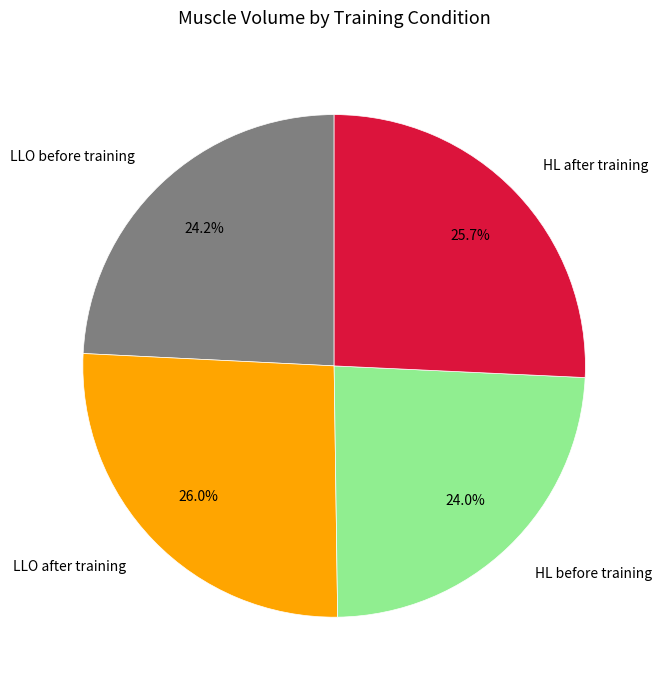

Between HL after training and HL before training, which is larger?

HL after training